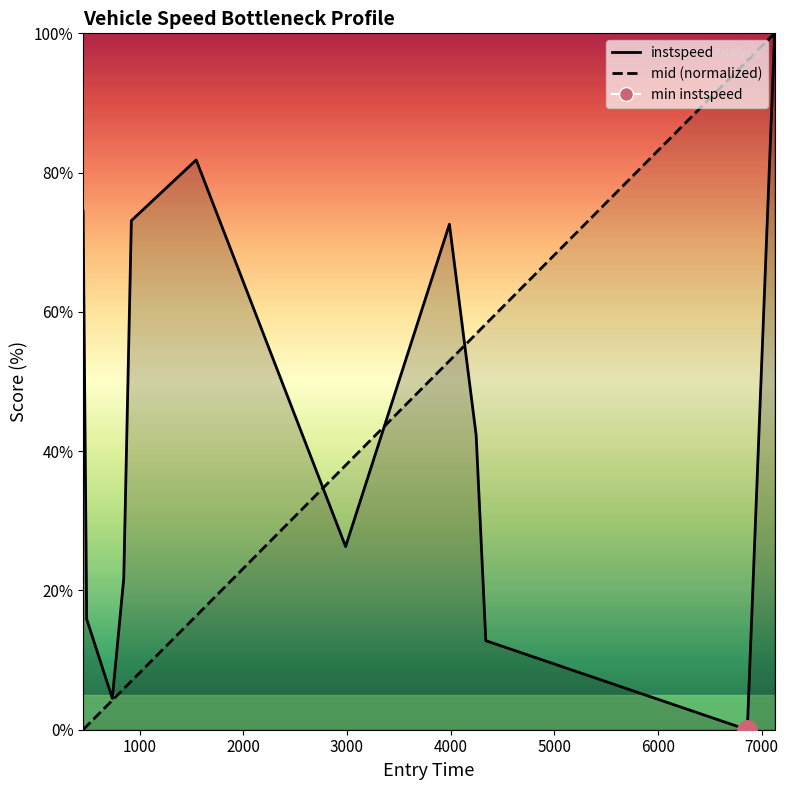

True or false: mid_norm_line has more than 0 points higher than both neighbors.

False